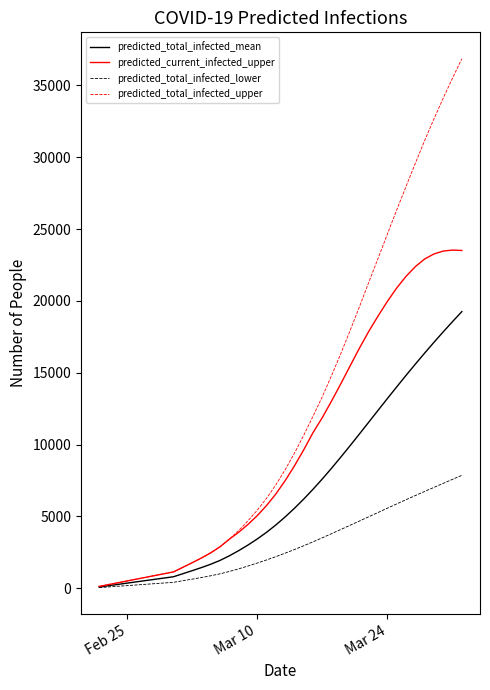

What is the highest value of the predicted_current_infected_upper series?

23542